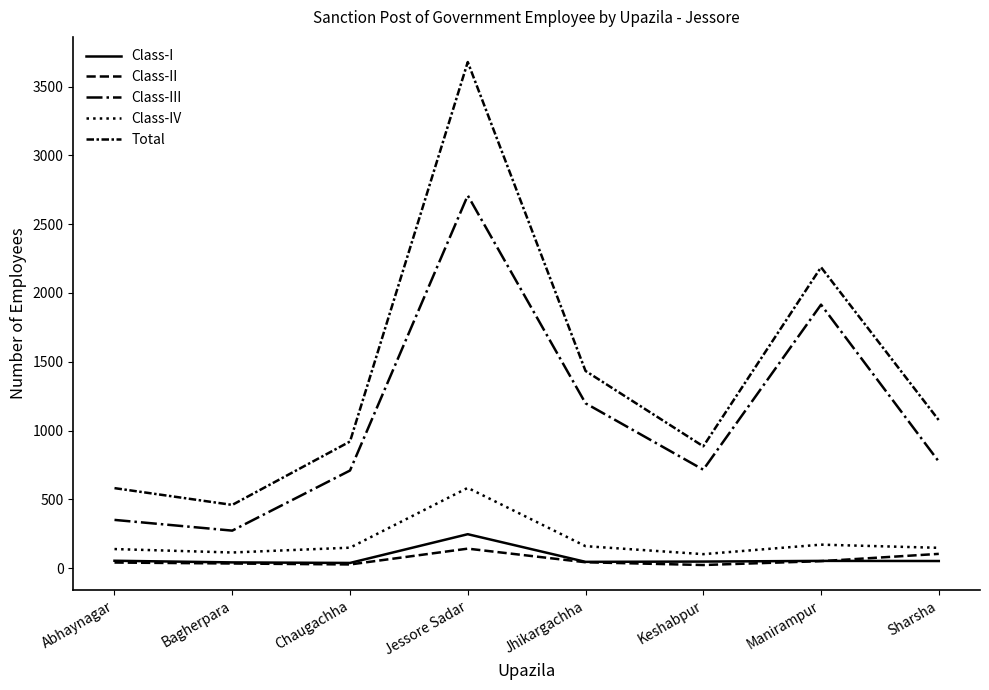

Does the chart display data point markers on the line(s)?

No